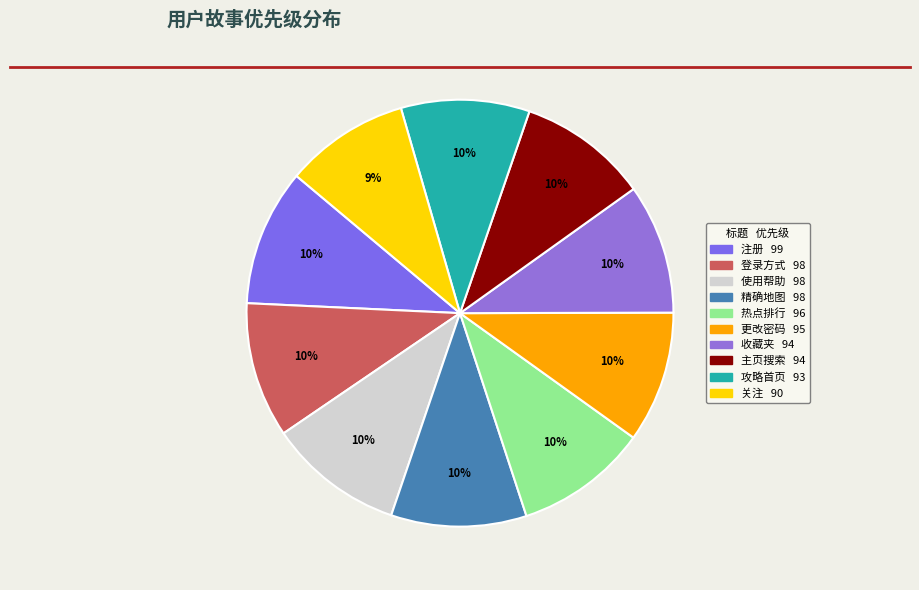

What is the change in value from 收藏夹 to 攻略首页?

-1